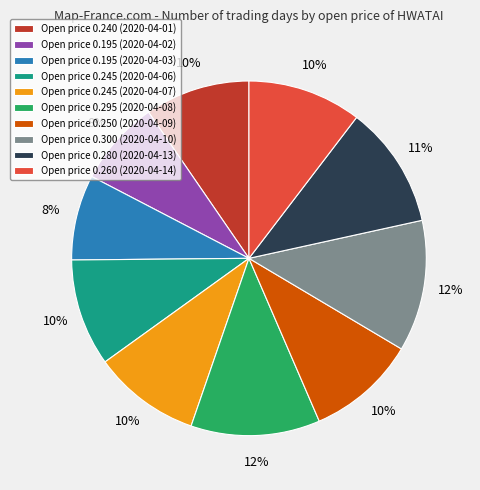

To the nearest percent, what percentage of the pie is Open price 0.295 (2020-04-08)?

12%